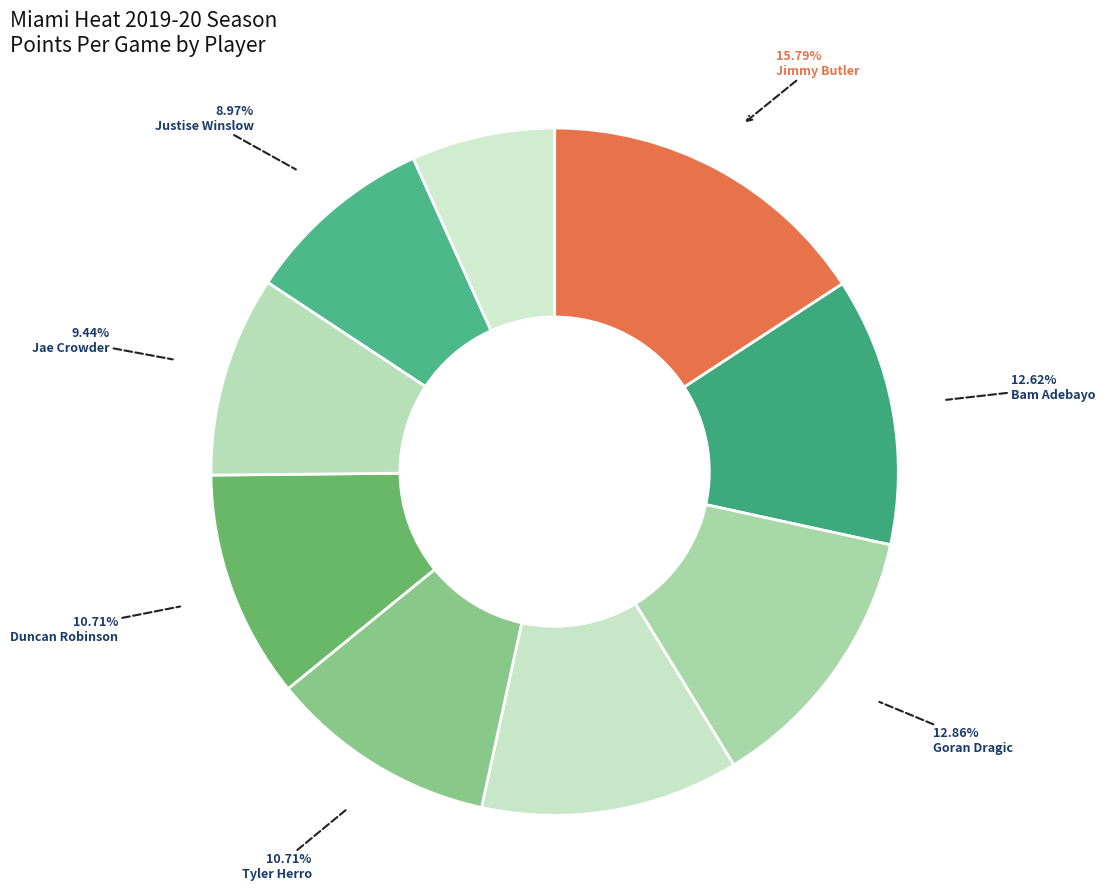

What is the smallest slice in the pie chart?

Derrick Jones